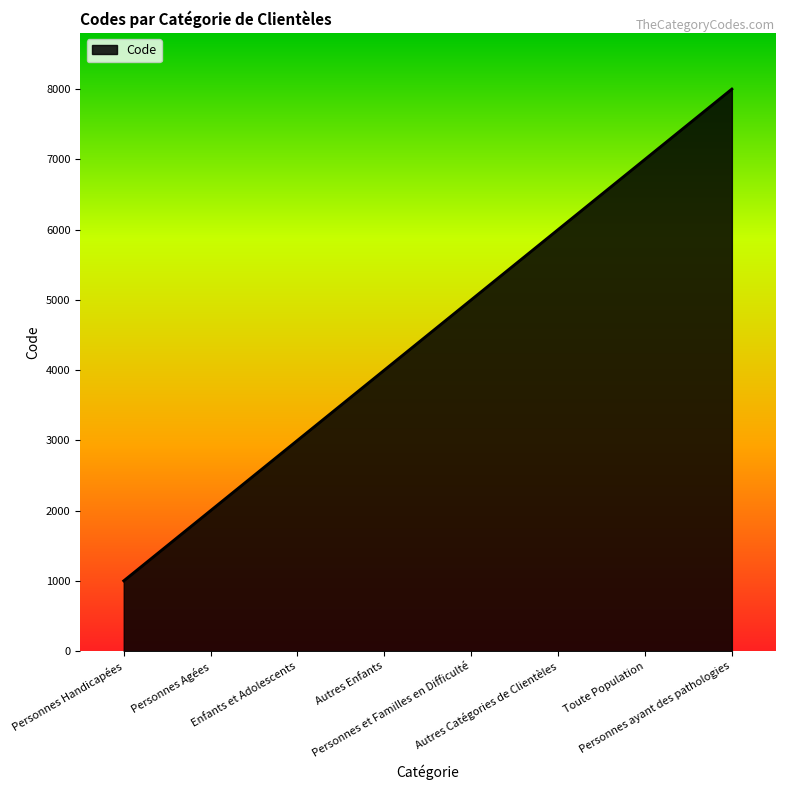

Which has a higher value, Autres Enfants or Personnes Handicapées?

Autres Enfants